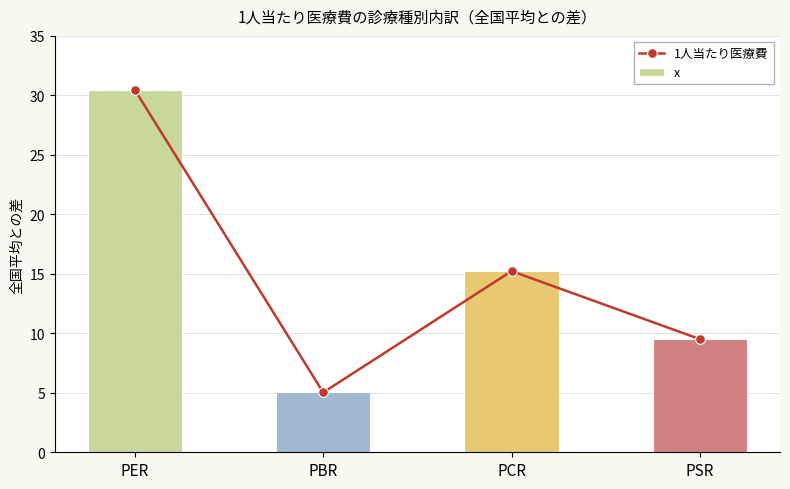

The x series shows 30.5 at PER. True or false?

True